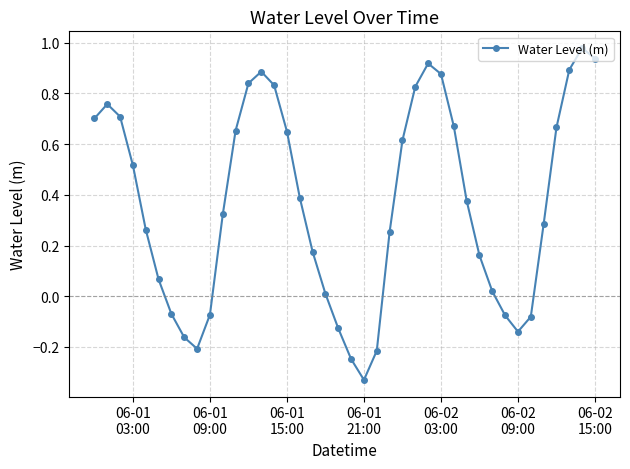

Is this an area chart (filled region under the line)?

No